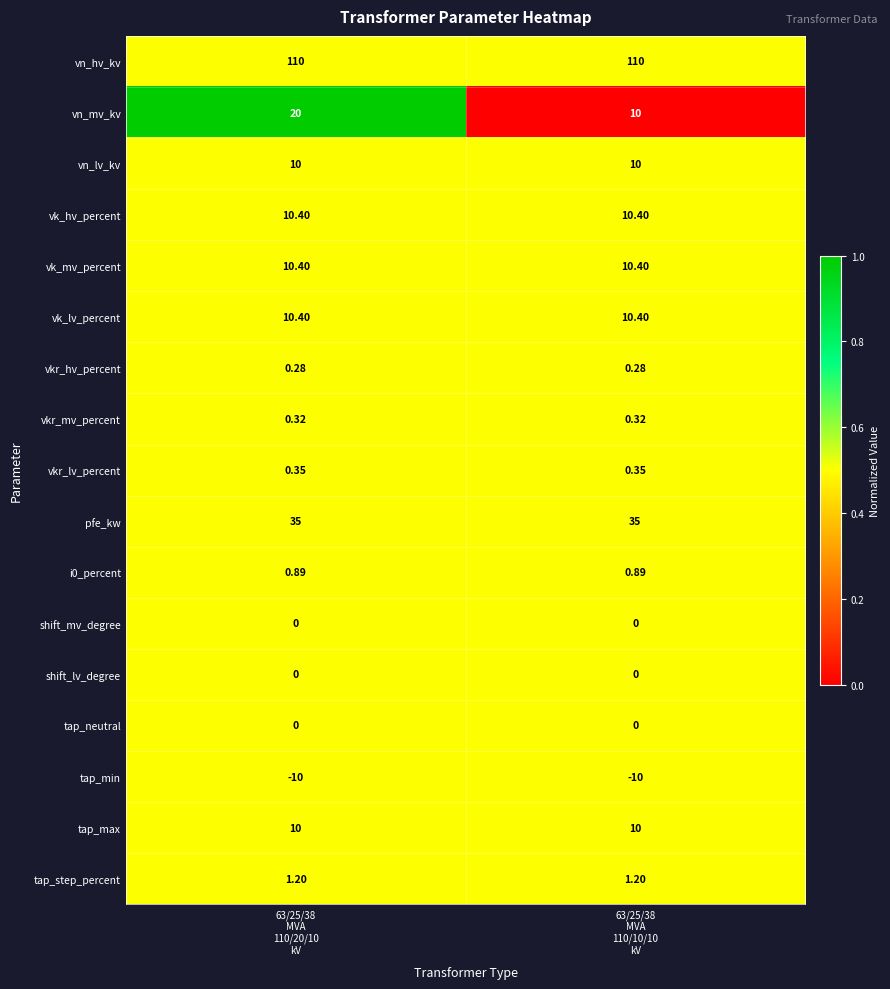

Which series has the widest spread of values?

vn_mv_kv